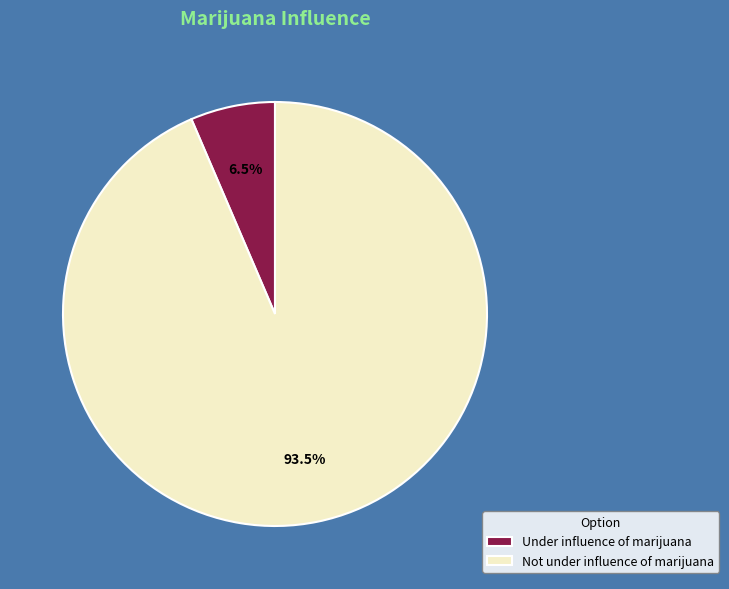

Count the number of slices in the pie.

2